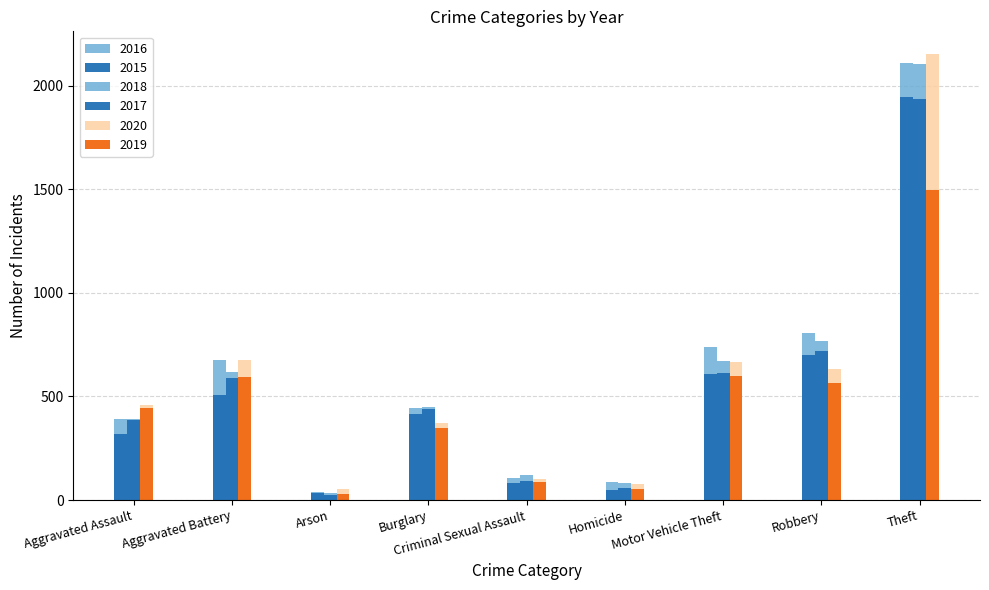

How many bars are there in each group?

6